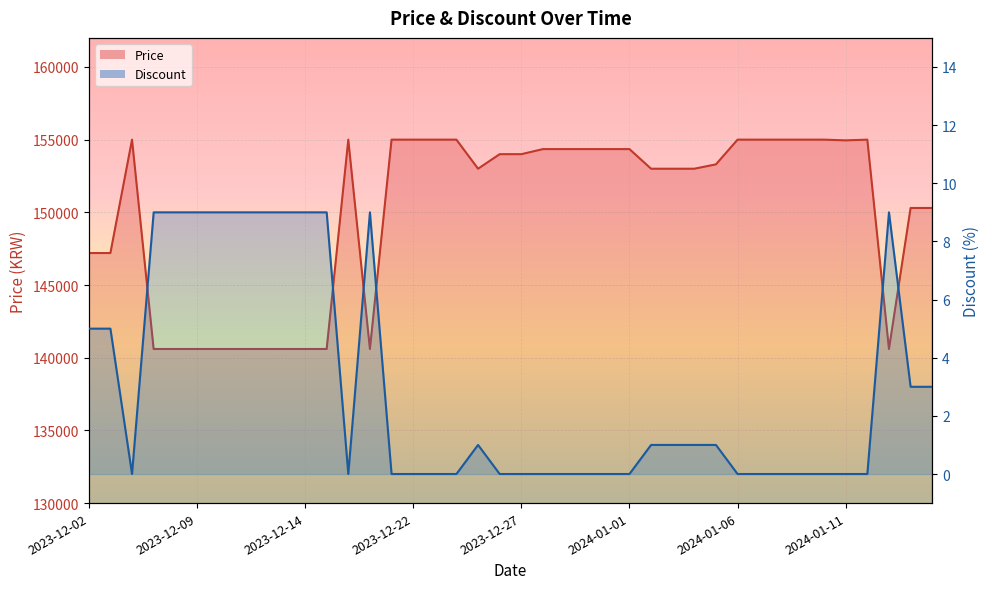

What position from the right is 2023-12-14?

30